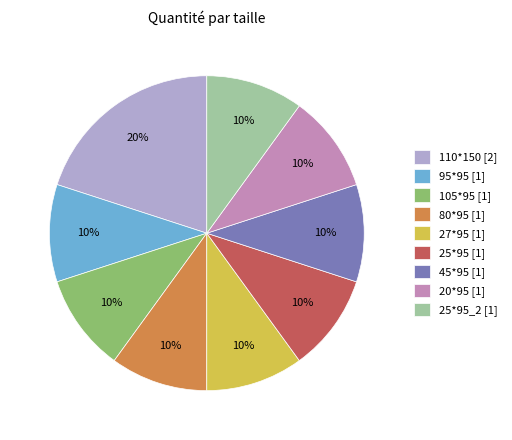

Approximately how many times larger is the value at 25*95 [1] compared to 95*95 [1]?

1.0